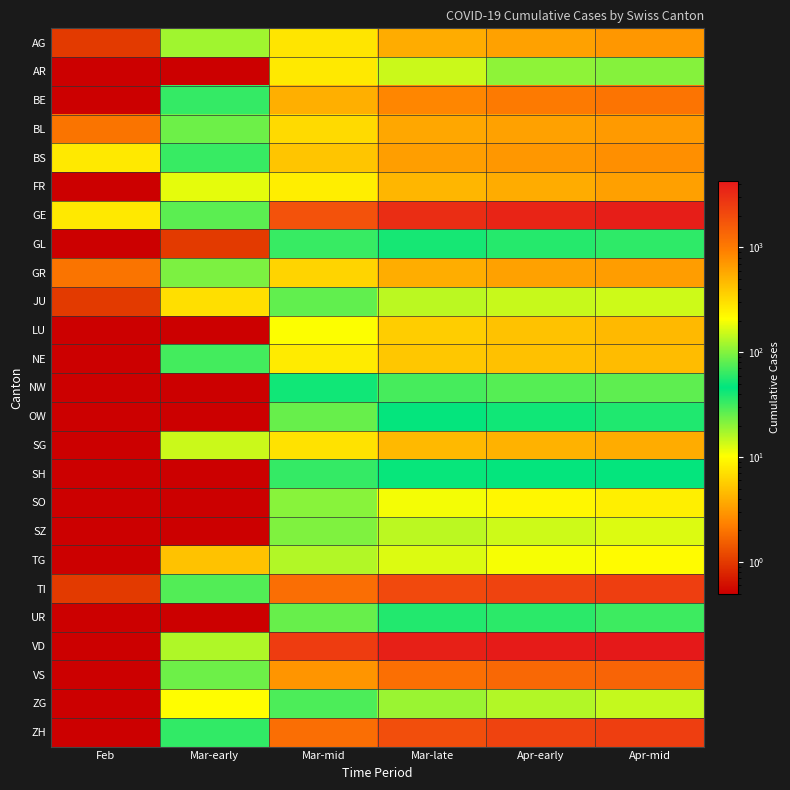

What is the maximum value shown in the chart?

4259.0